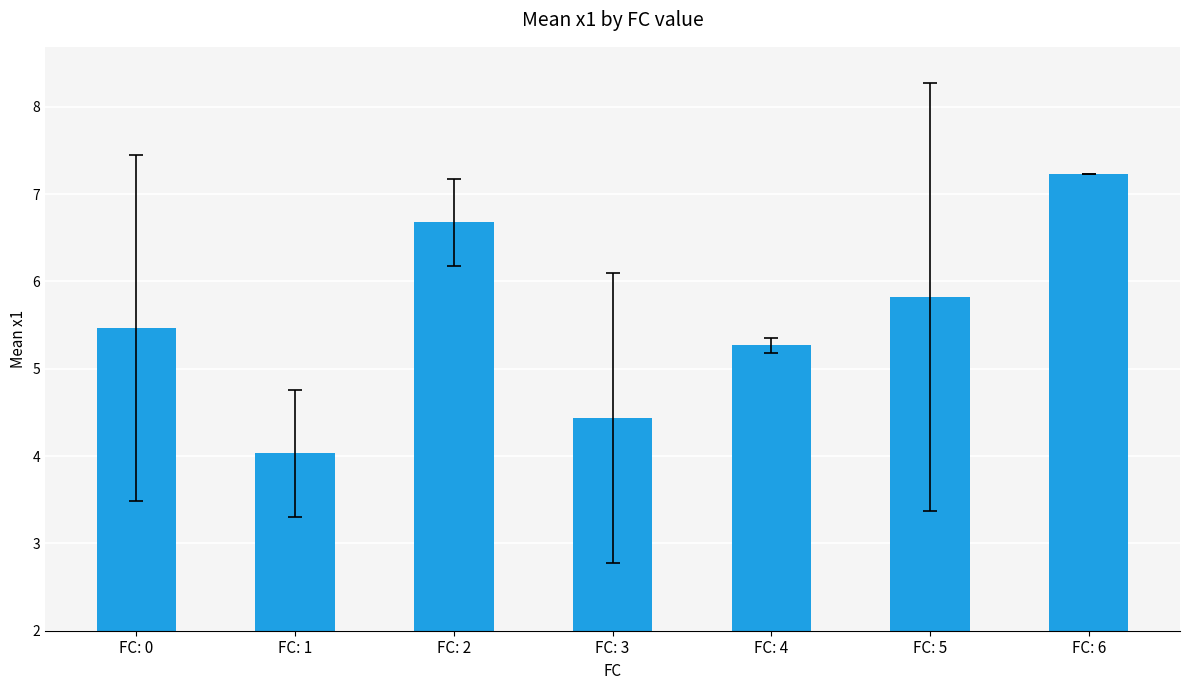

Which label corresponds to the smallest value in the chart?

FC: 1